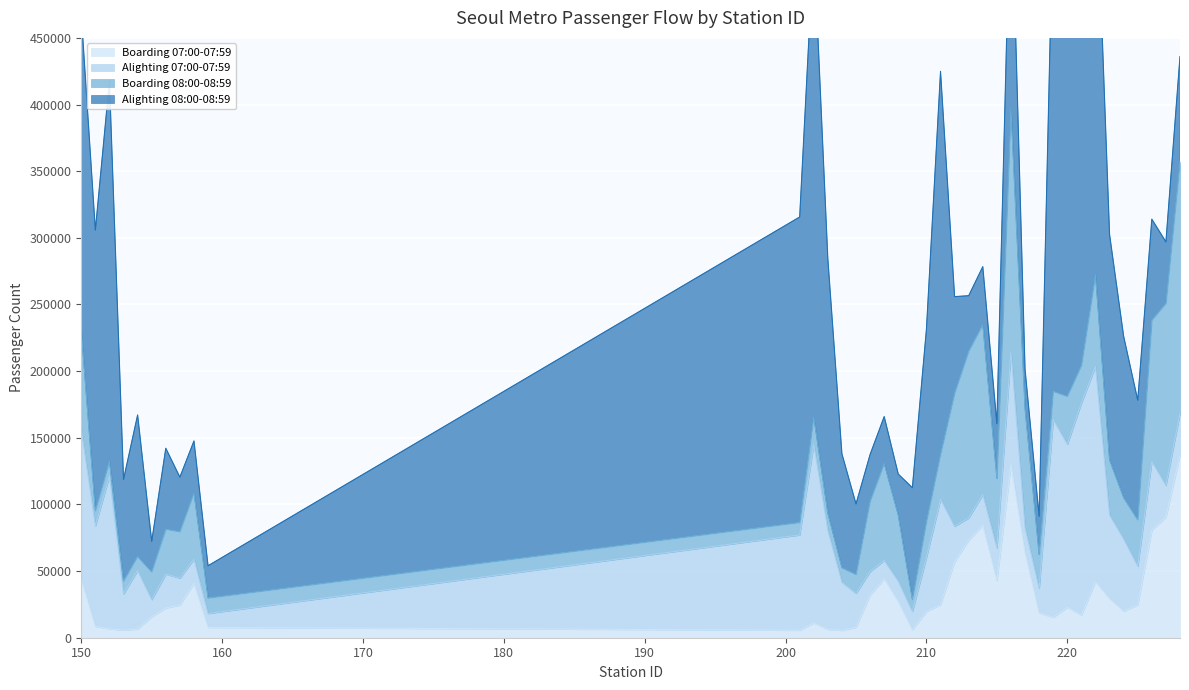

The Boarding 08:00-08:59 series shows 36064 at 220. True or false?

True